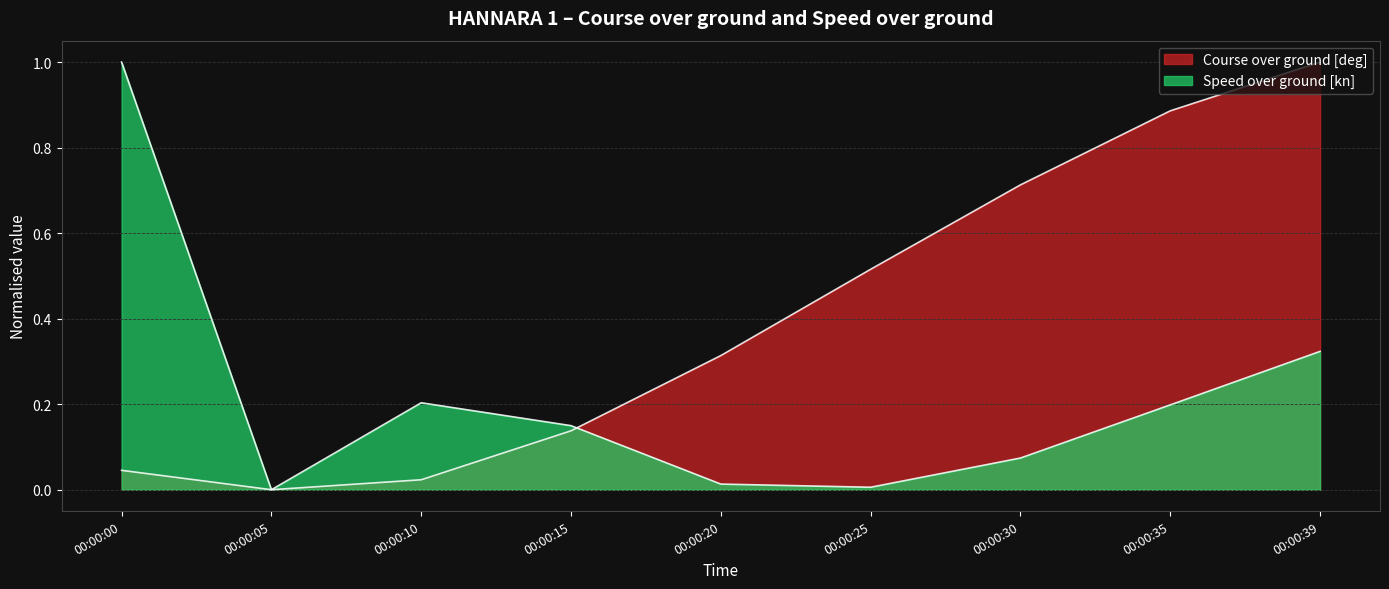

How many lines are shown in the chart?

2